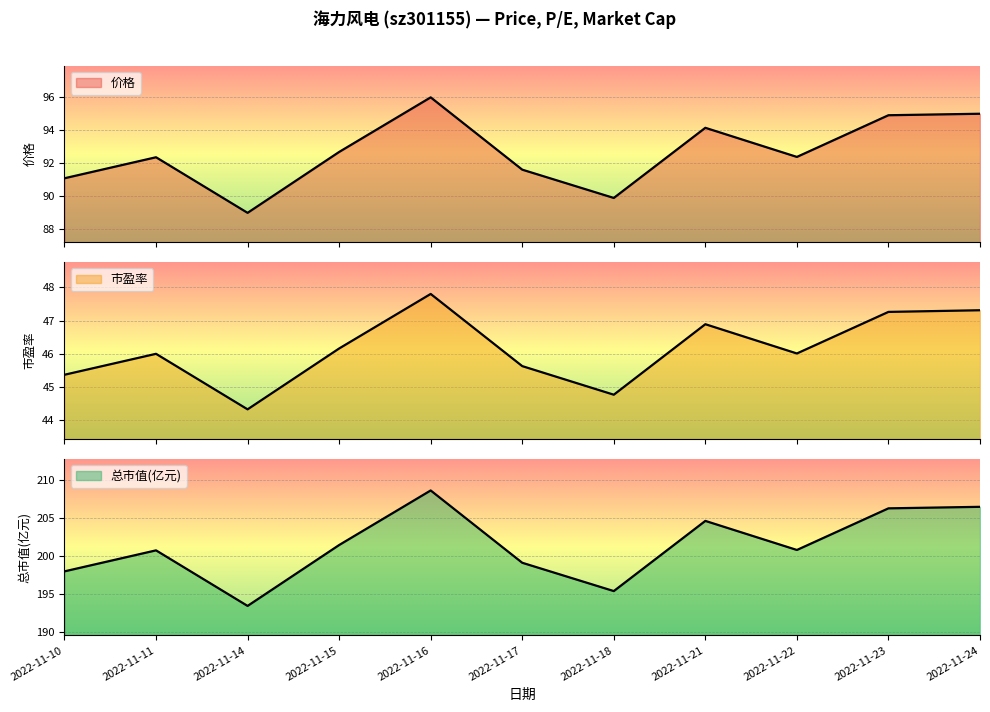

True or false: 市盈率 and 价格 cross at least once.

False